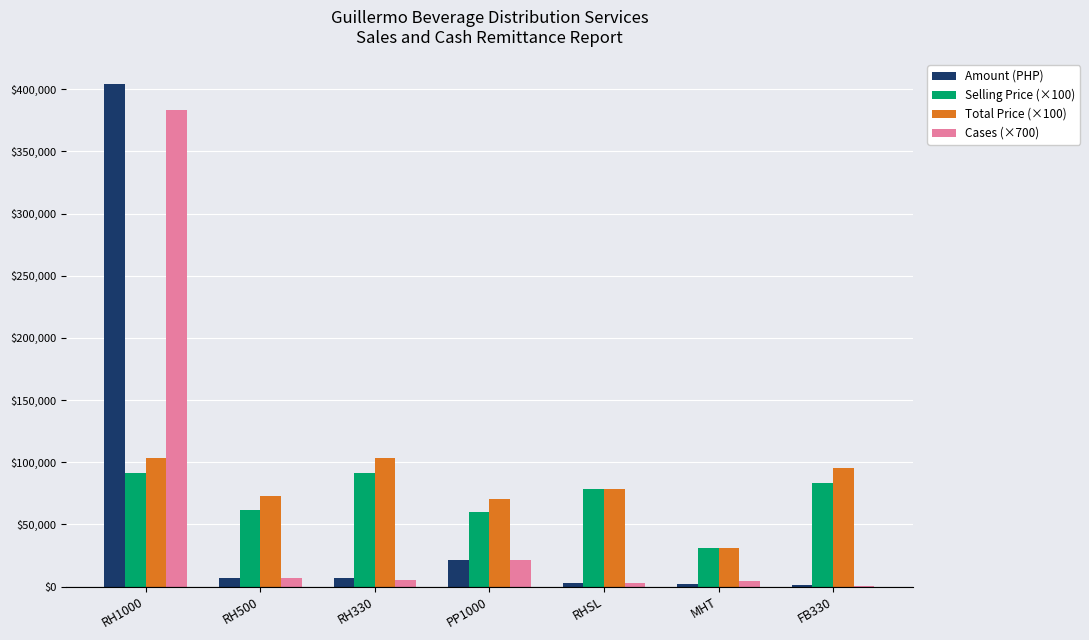

What is the maximum value shown in the chart?

403876